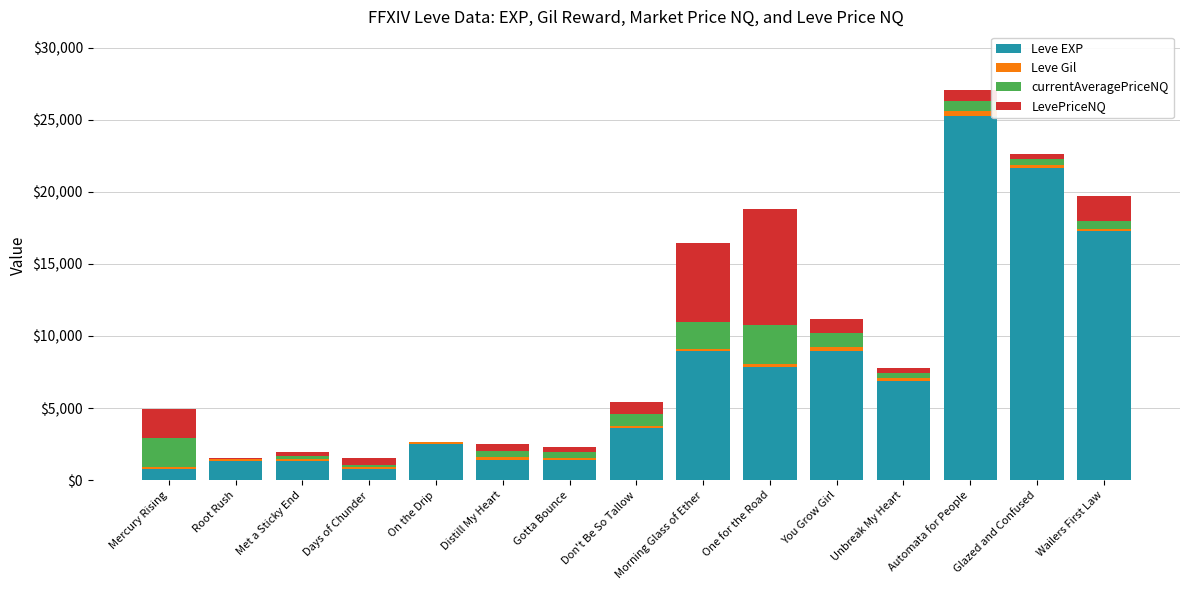

At which category is the sum across all series the highest?

Automata for People